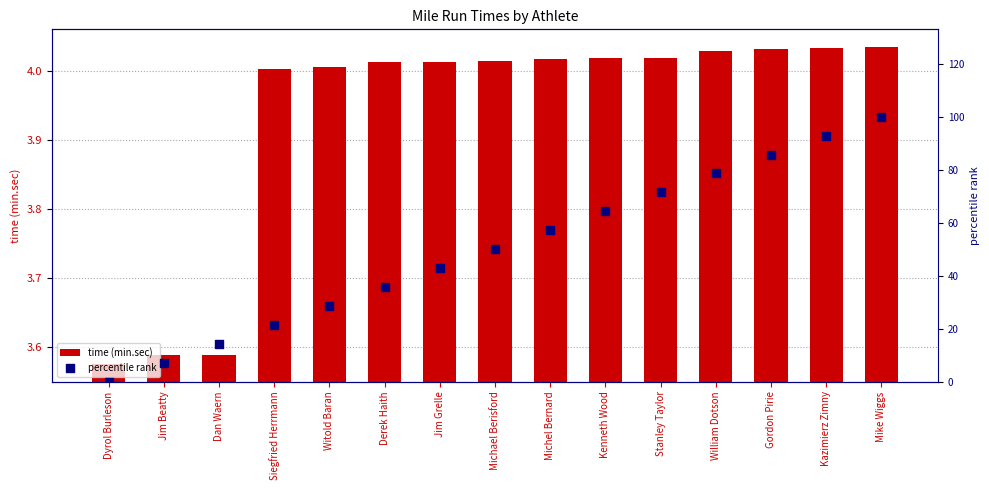

Which series reaches the minimum Y coordinate?

percentile rank